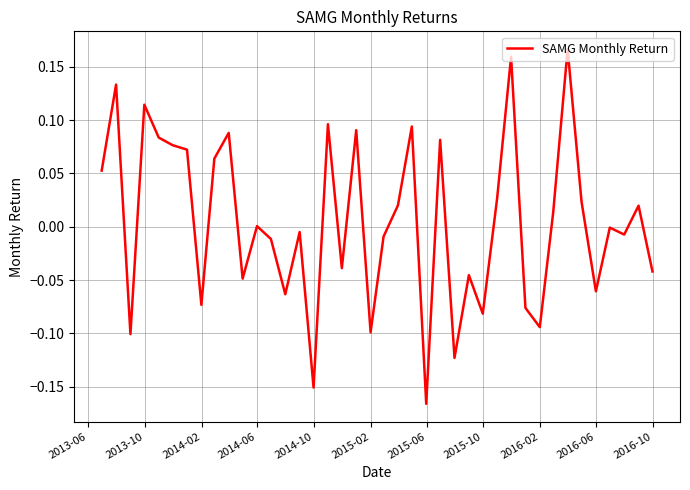

Does the chart have visible grid lines?

Yes